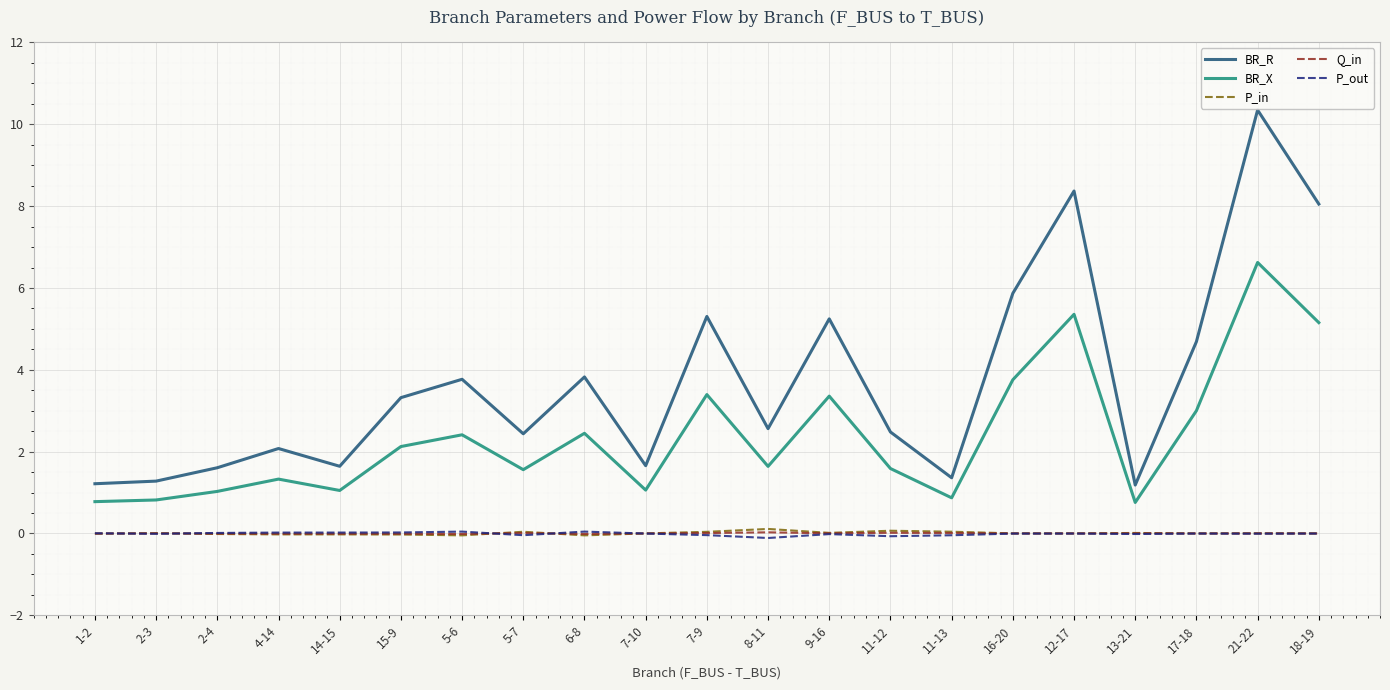

Where is BR_X nearest to the value 3?

17-18